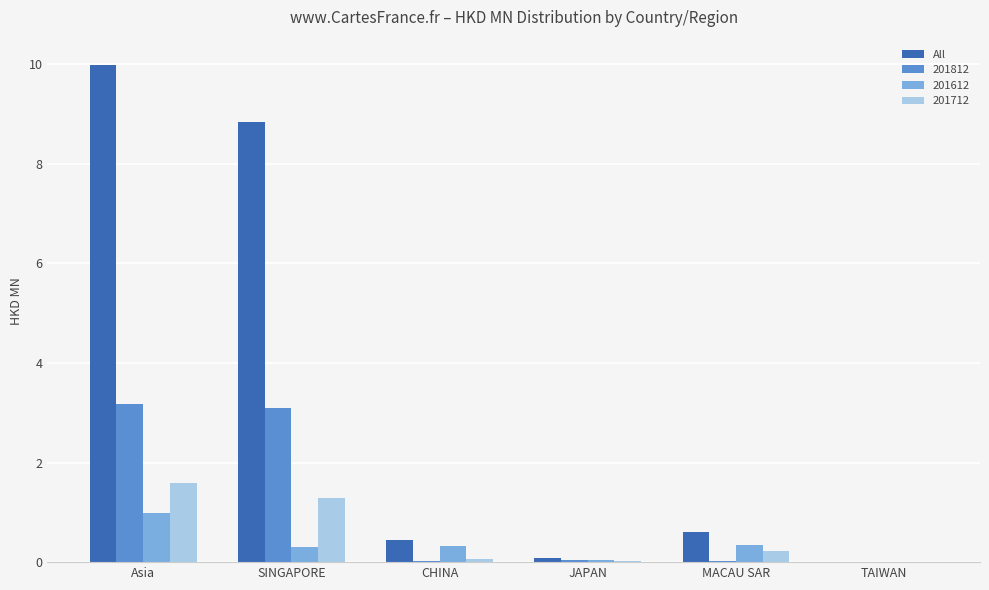

Where is All nearest to the value 5?

SINGAPORE